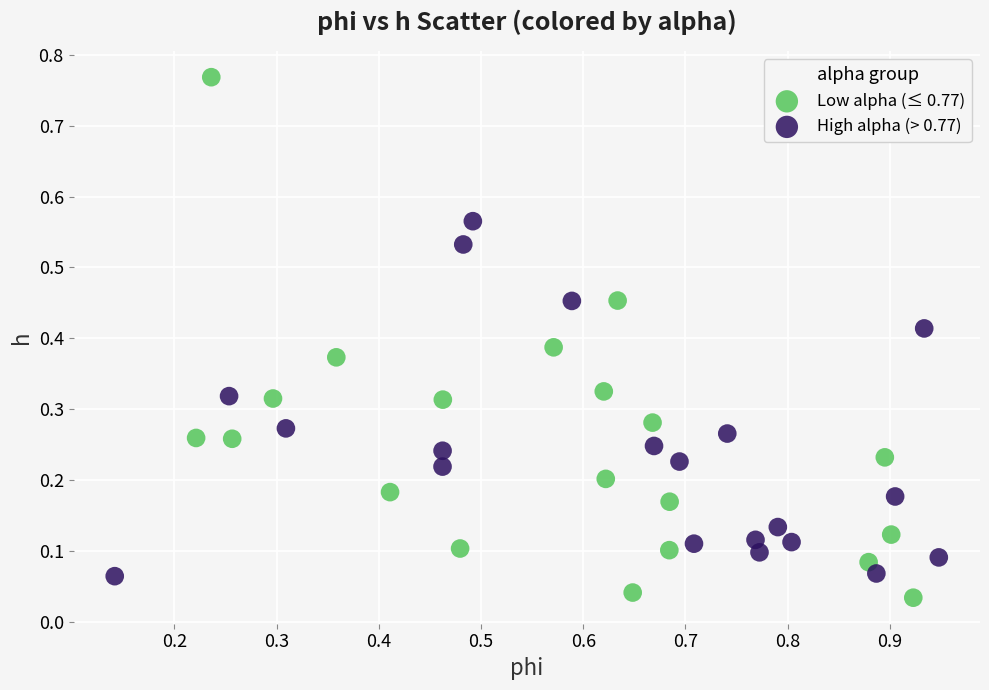

Which series has the largest Y range (max minus min)?

Low alpha (≤ 0.77)